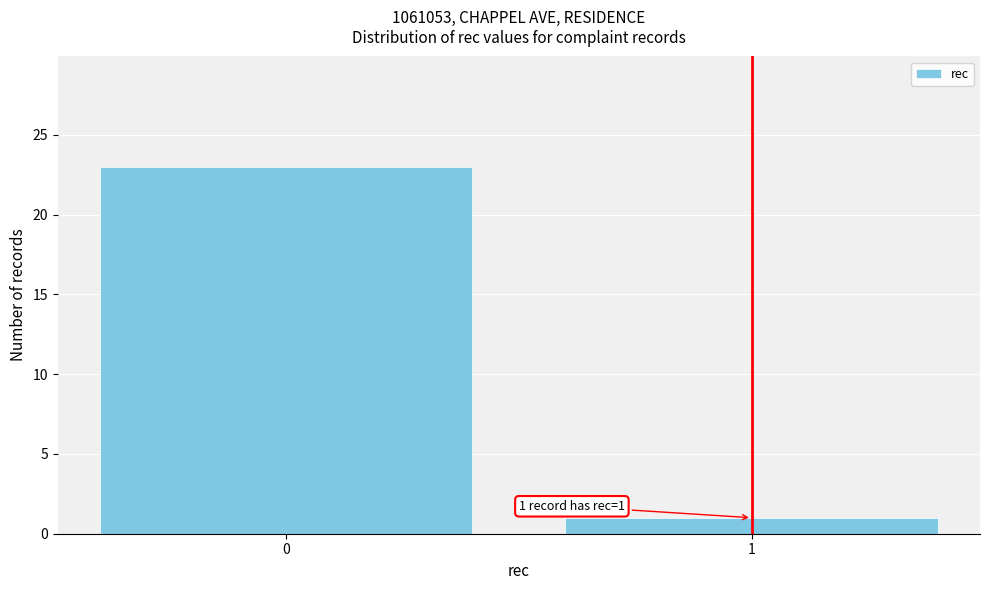

Reading left to right, transcribe all the data shown in this chart.

23	1